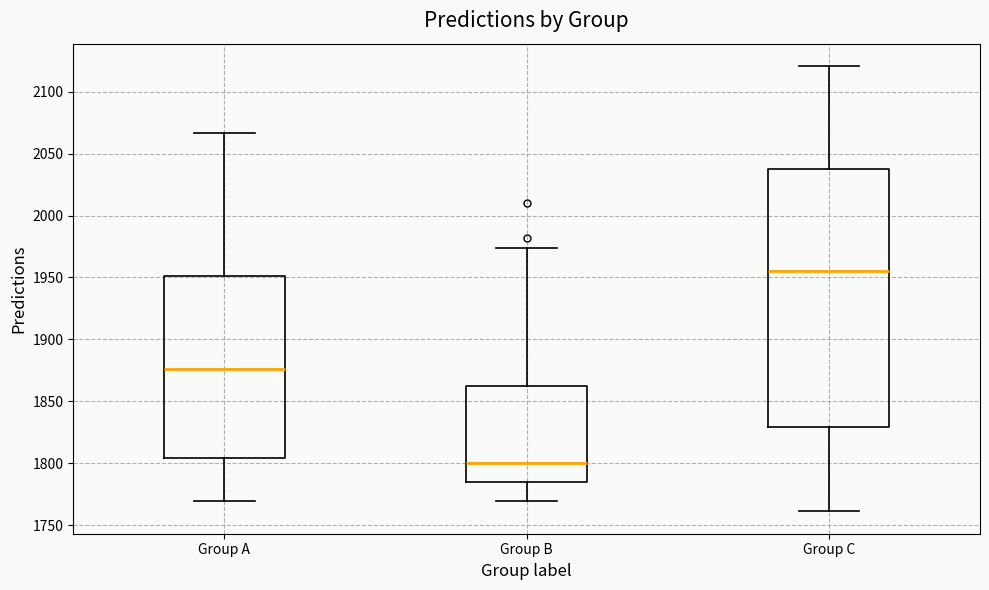

Which box has the lowest median line?

Group B